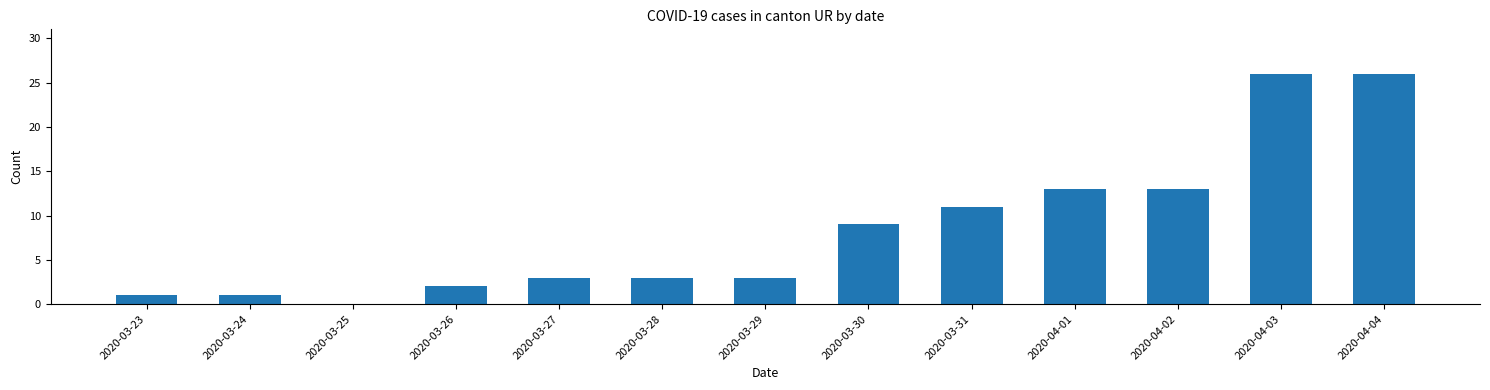

Reading left to right, extract all data points from this chart.

1	1	0	2	3	3	3	9	11	13	13	26	26